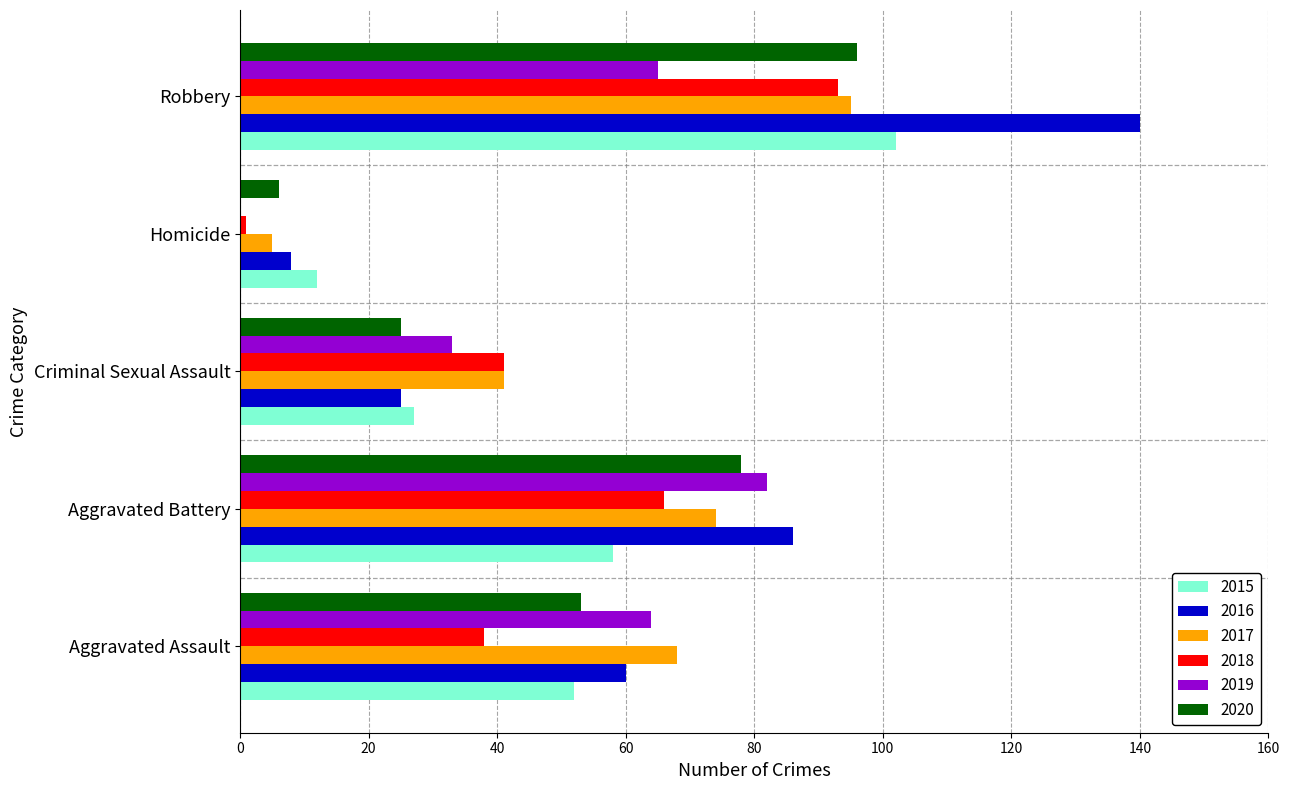

What is the average value of the 2017 series?

57